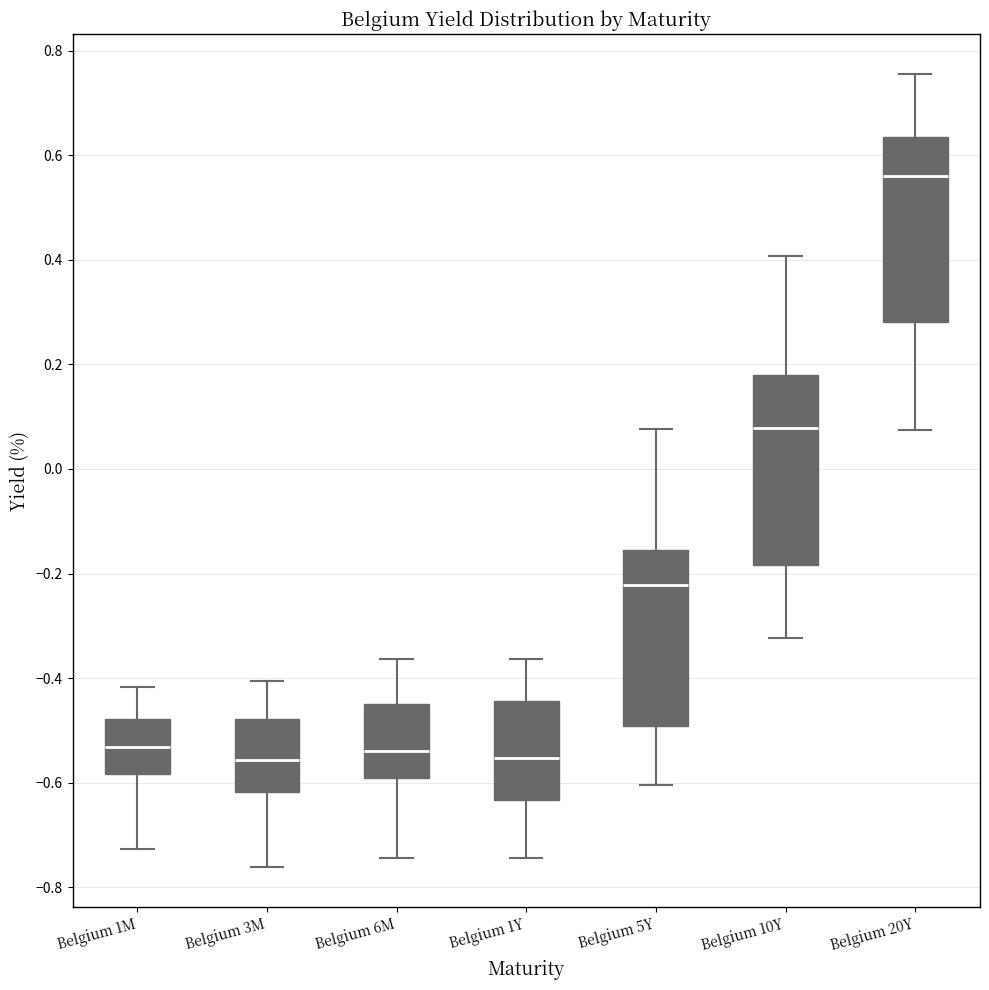

Where is the lower edge of the box for Belgium 6M on the y-axis? The values are not printed on the chart, so give them approximately, as read against the axis.

-0.60